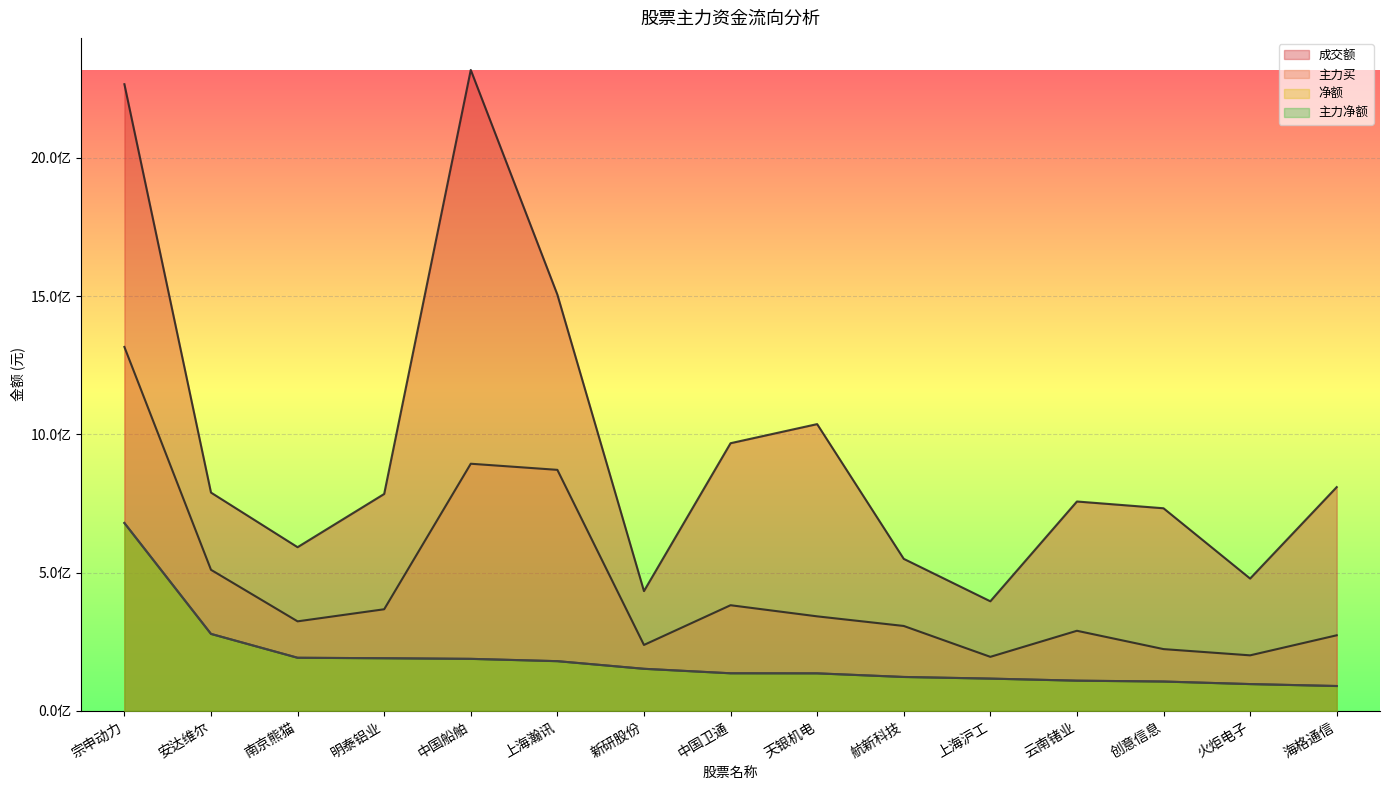

Which label corresponds to the largest value in the chart?

中国船舶